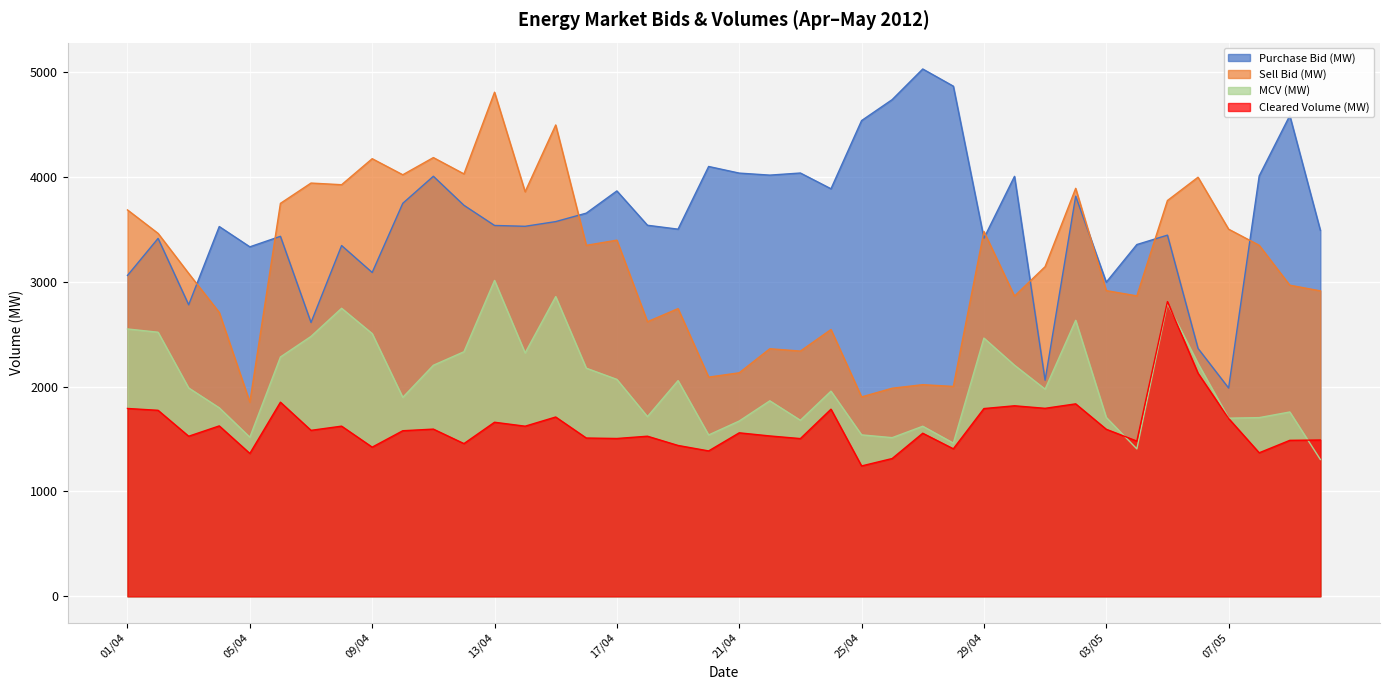

What is the minimum value for Purchase Bid (MW)?

1986.9